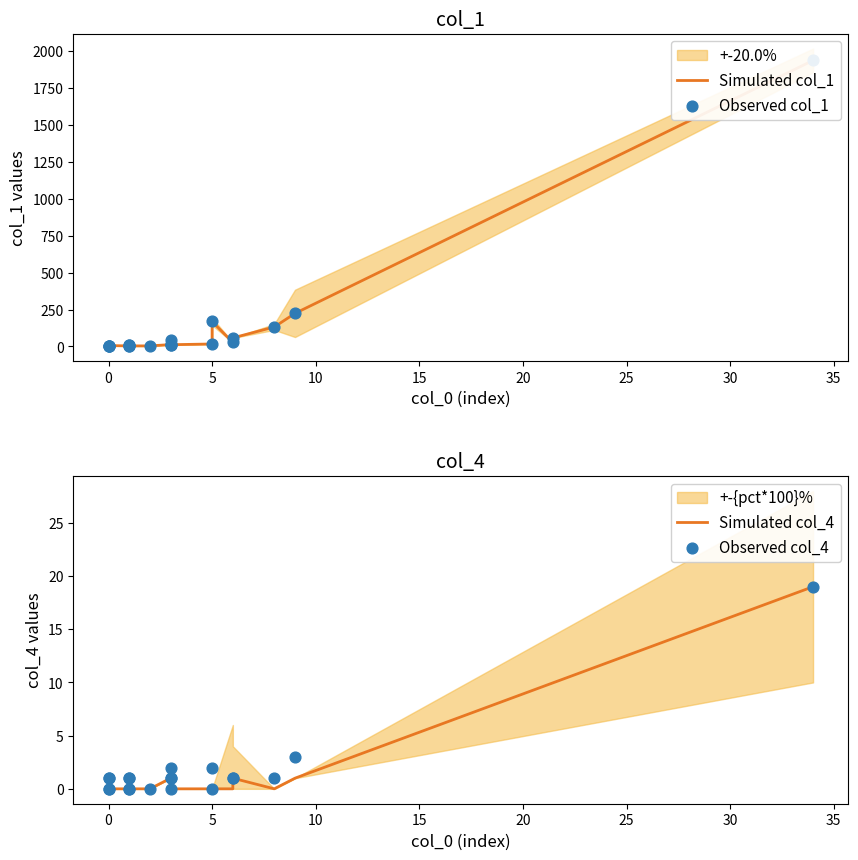

Which series has the largest Y range (max minus min)?

Observed col_1